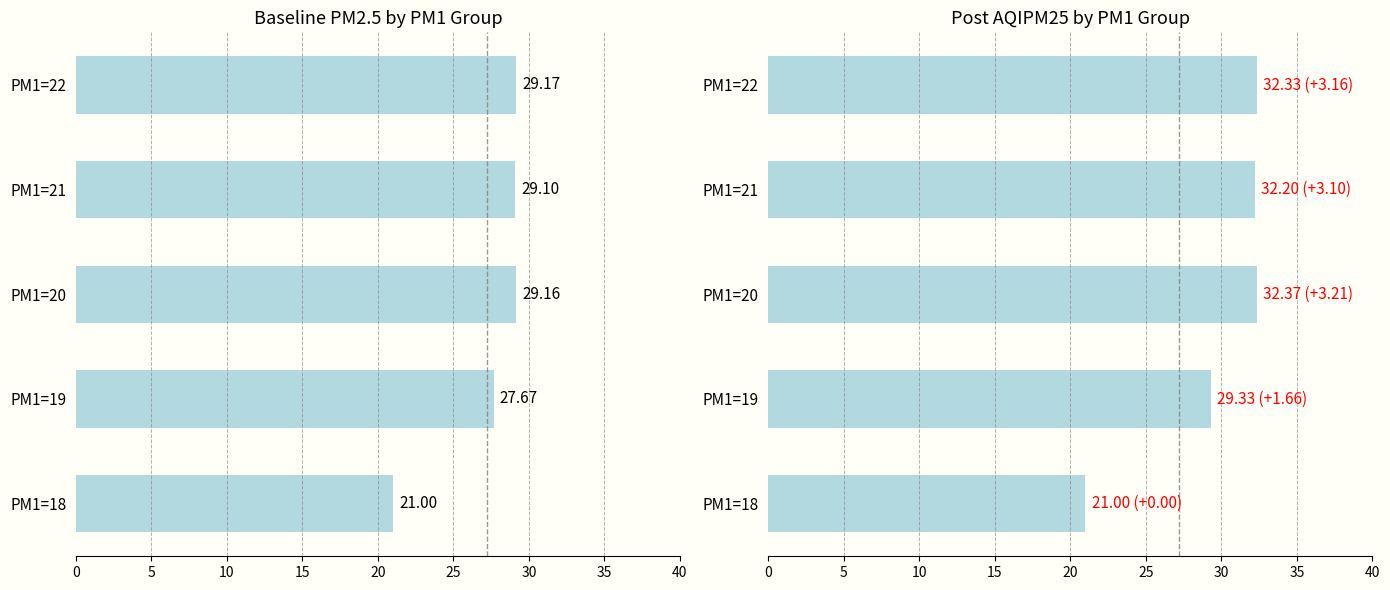

What is the sum of all PM25 values?

136.1